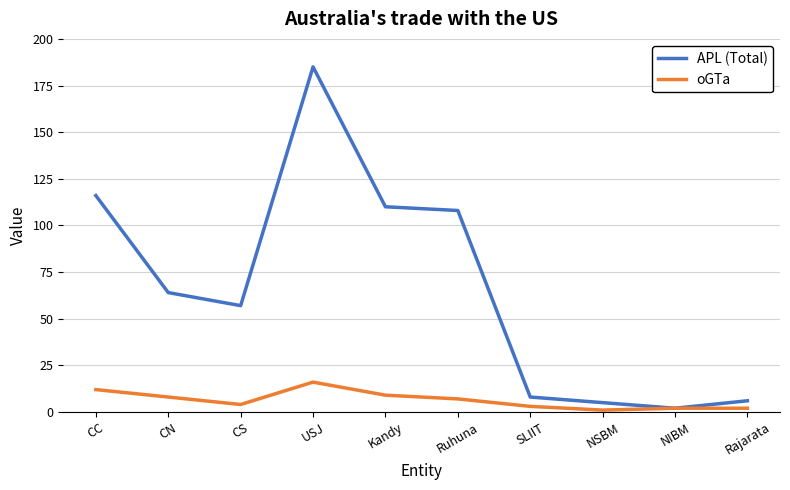

What is the difference between the highest and lowest values at USJ?

169